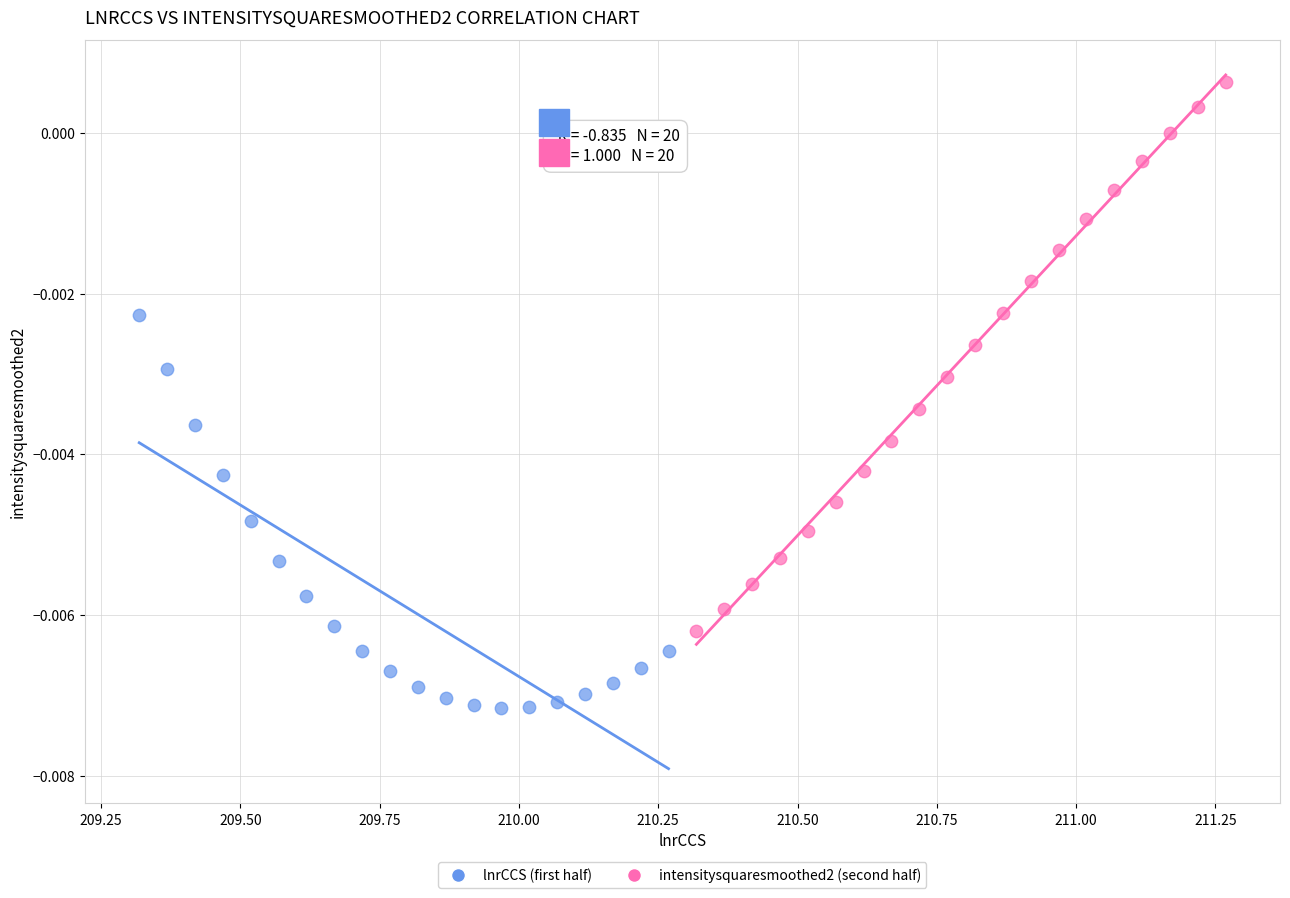

Which series has the largest Y range (max minus min)?

intensitysquaresmoothed2 (second half)